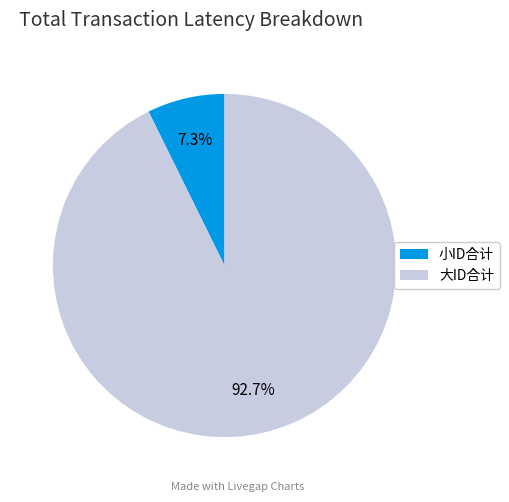

Count the number of slices in the pie.

2